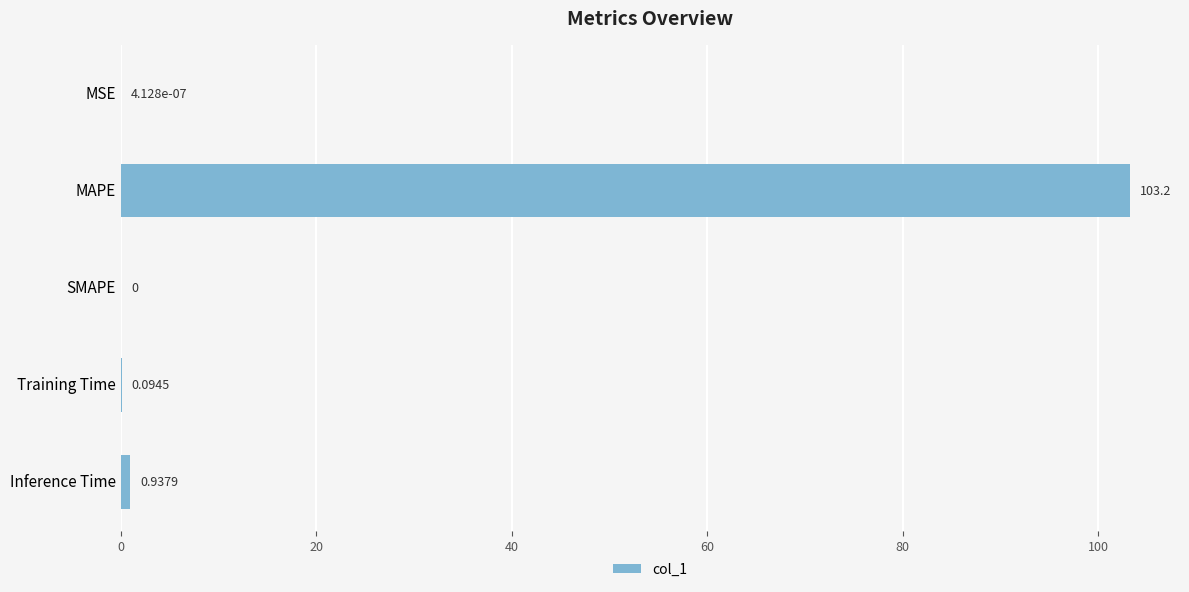

What is the change in value from MSE to Training Time?

+0.1